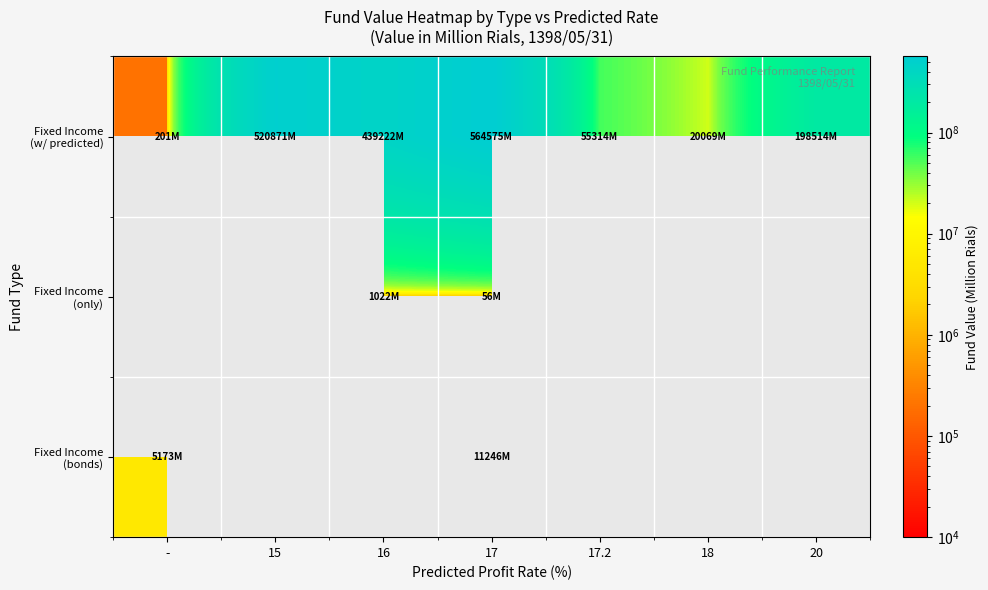

Which category has the lowest value across all series?

17